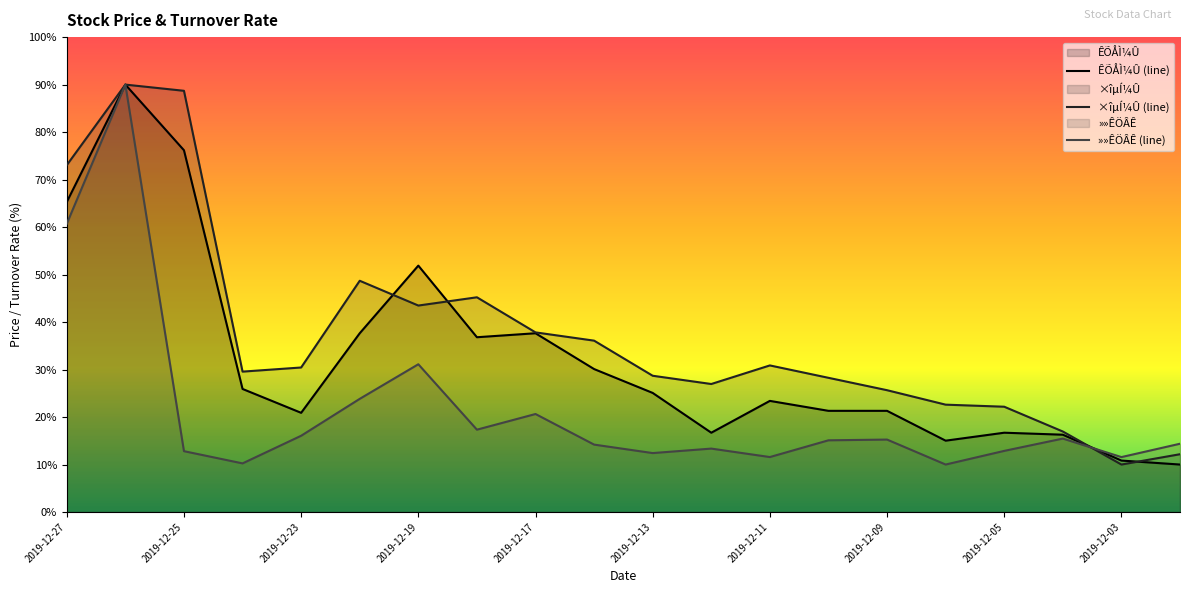

Is it true that »»ÊÖÂÊ equals 4.6 at 2019-12-23?

False